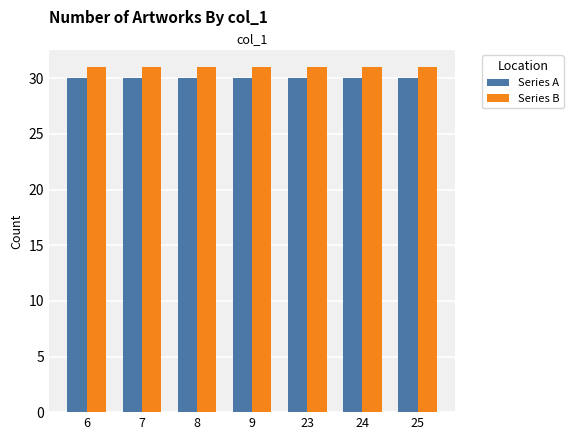

What are all the series names shown in the legend?

Series A, Series B